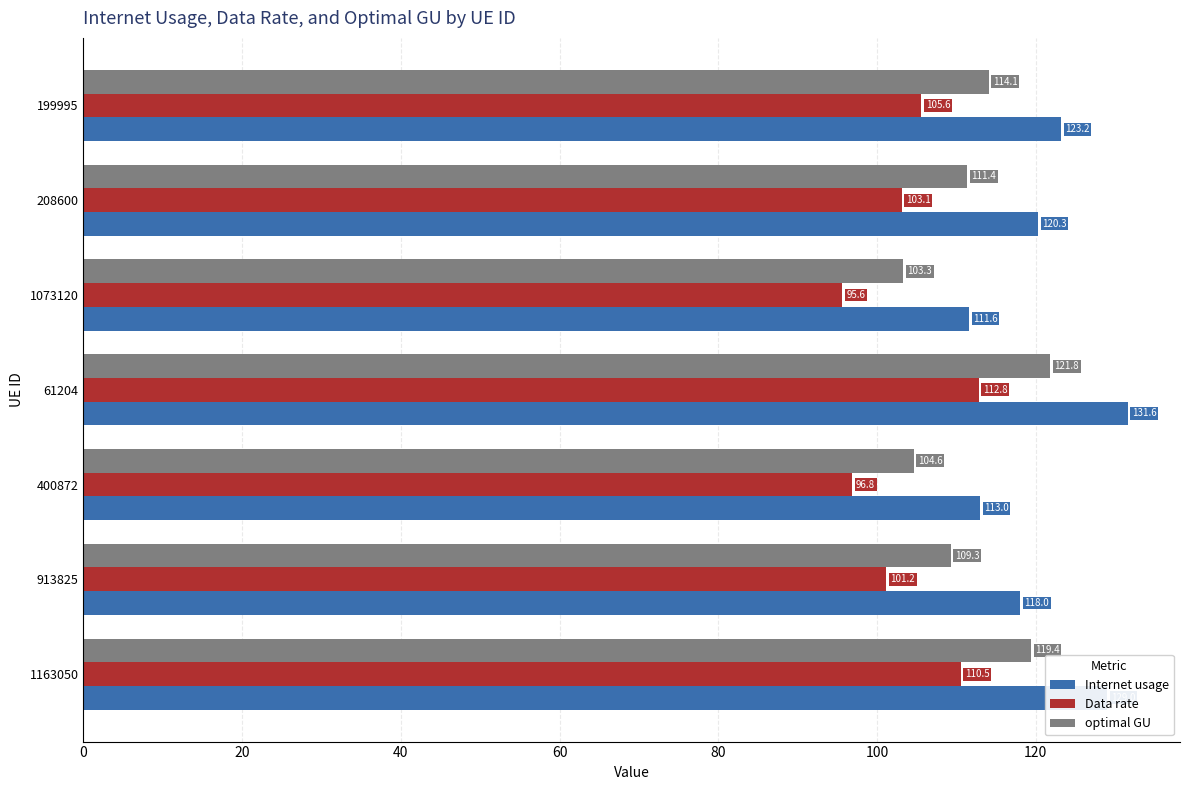

What is the difference between the second highest and minimum values in the Internet usage series?

17.4